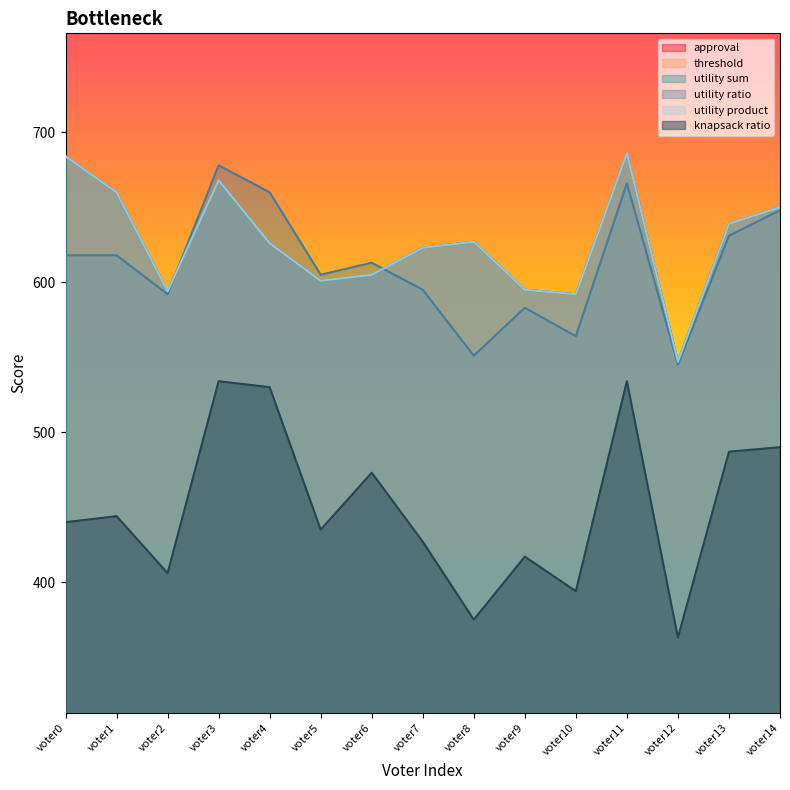

Where does the utility ratio series first go above 613?

voter0